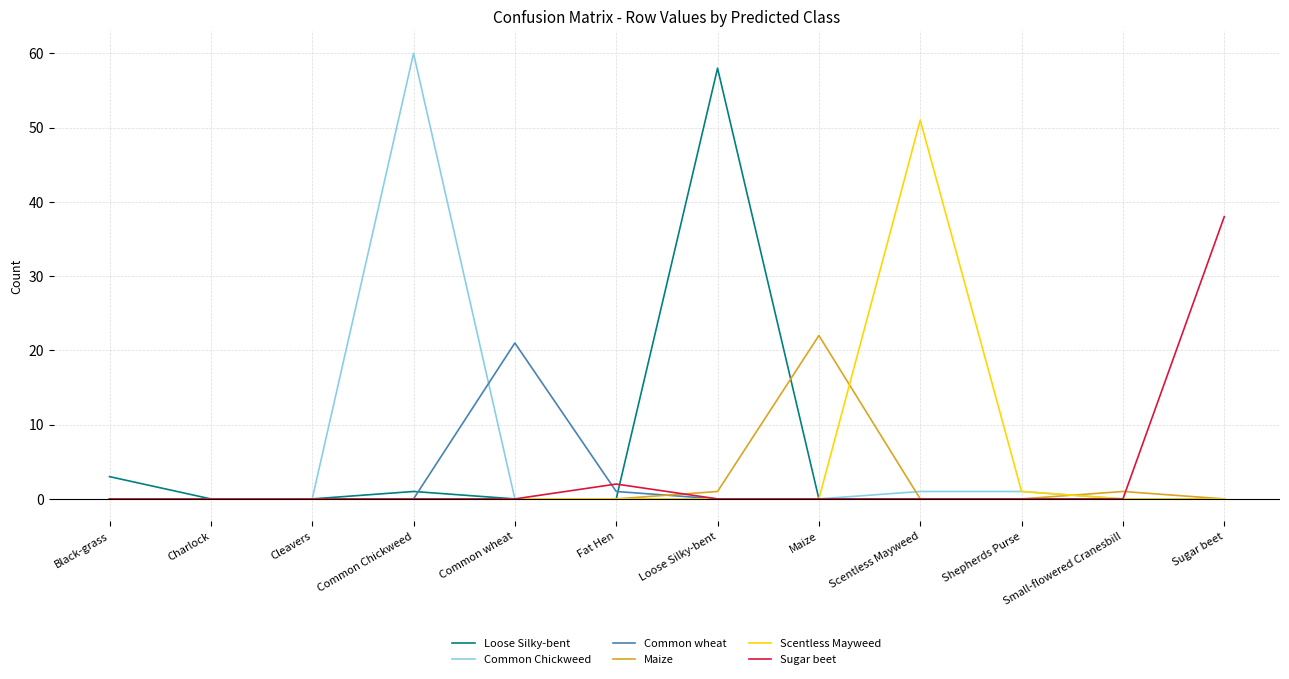

The value of Common wheat at Shepherds Purse is 0. True or false?

True